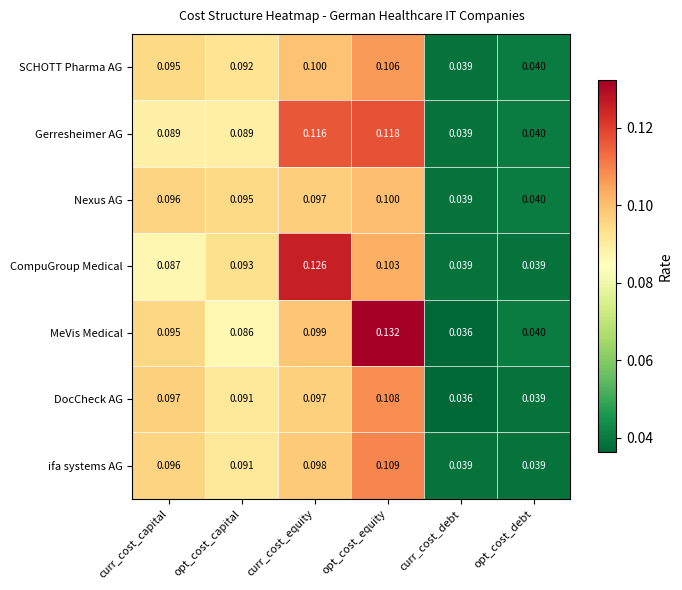

Between opt_cost_capital and curr_cost_debt, which series saw the biggest shift?

Nexus AG